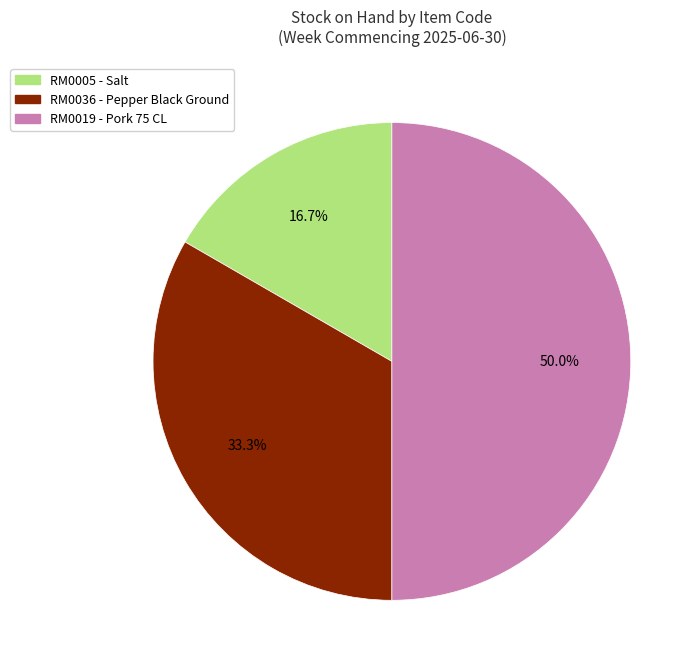

To the nearest percent, what is the average slice percentage?

33%